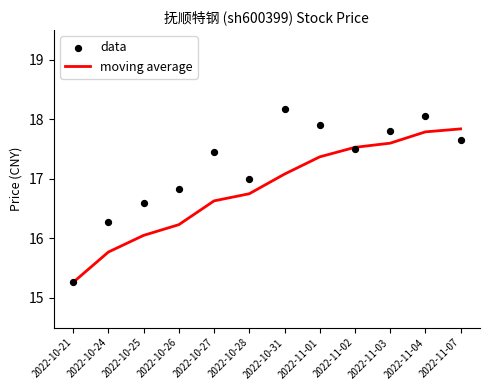

Which series contains the lowest Y value?

moving average